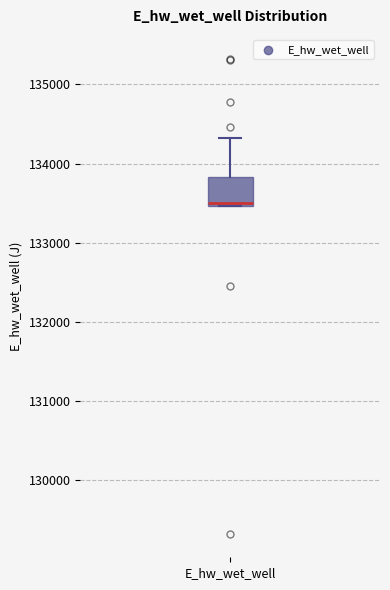

Read this box plot against the y-axis: the position of the median line, the range covered by the box, and the ends of both whiskers. The values are not printed on the chart, so give them approximately, as read against the axis.

median 133500 (just above the box's lower edge), box 133500 to 133800, whiskers 133500 to 134300